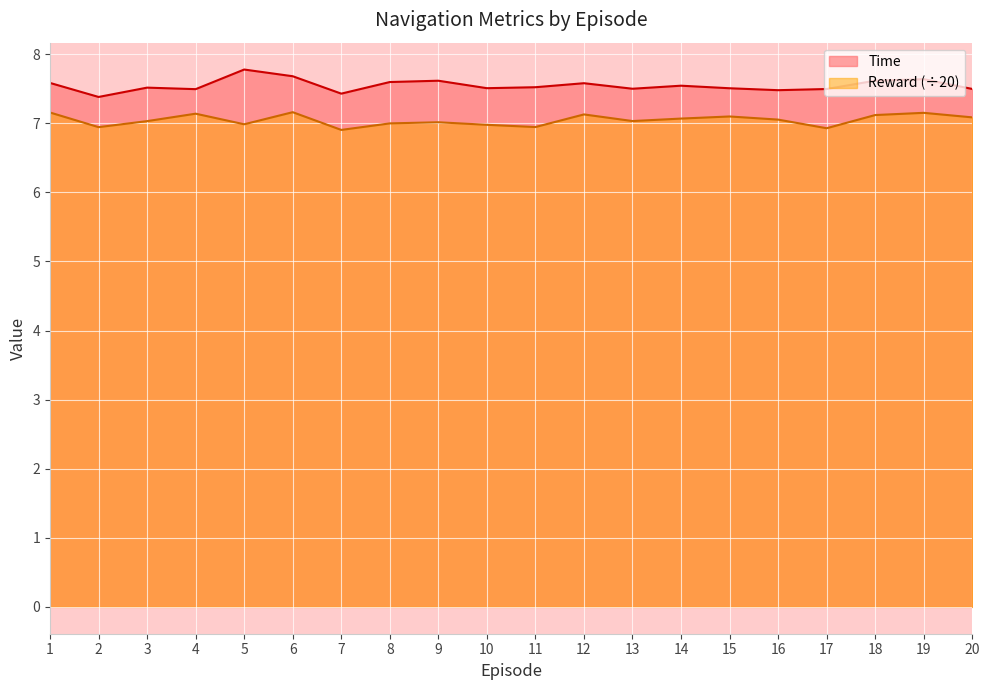

True or false: Time and Reward cross at least once.

False